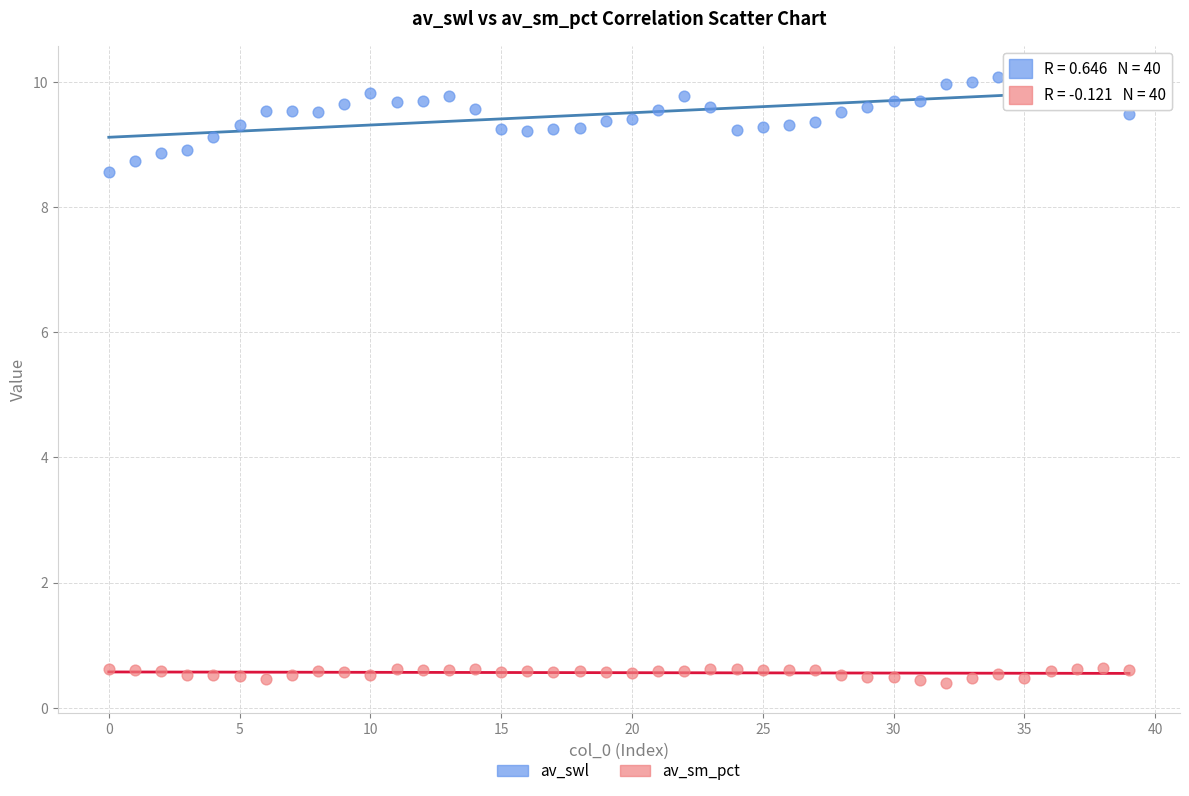

What are all the series names shown in the legend?

av_swl, av_sm_pct